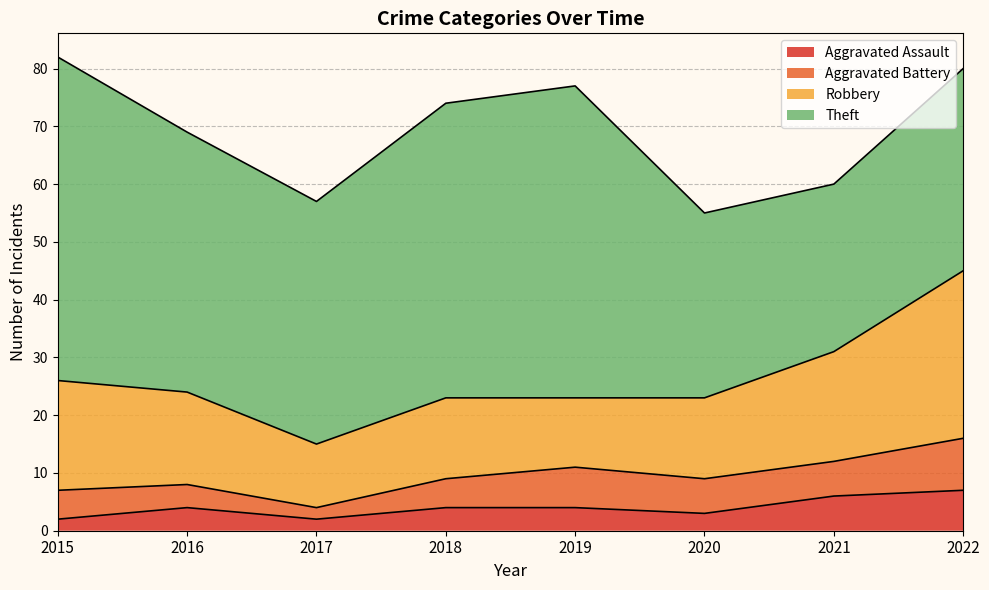

What is the value of the Aggravated Battery point at the 8th from the left?

9